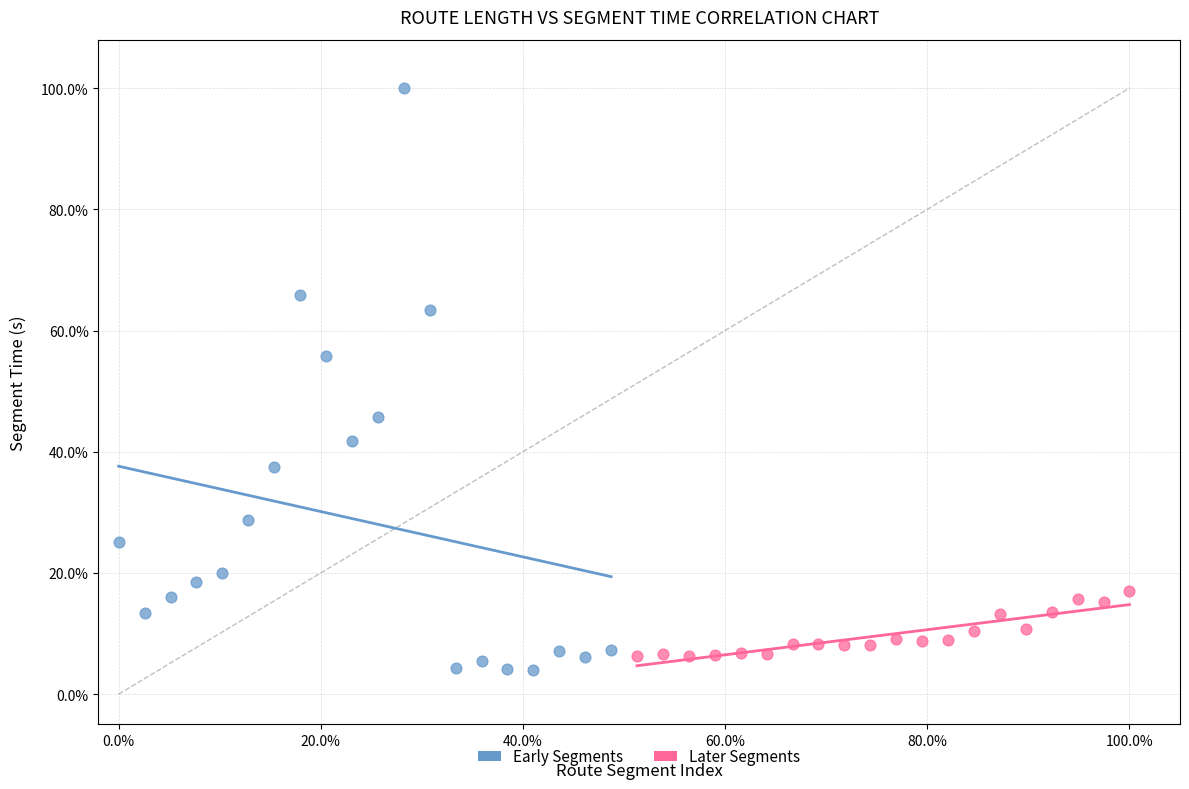

What are all the series names shown in the legend?

Early Segments, Later Segments